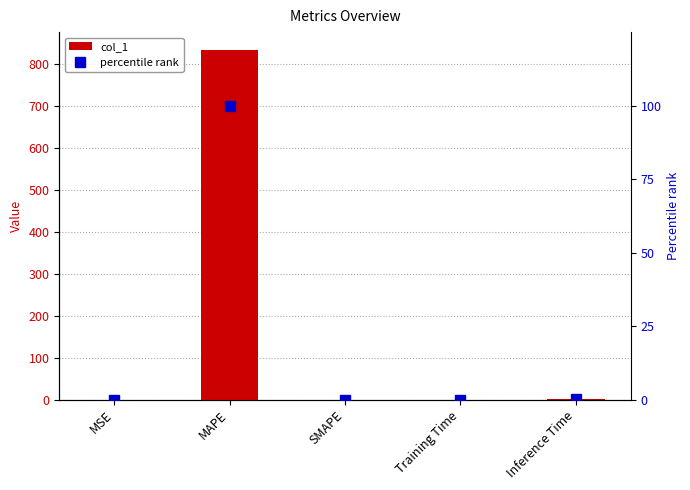

What value does the percentile rank series have at MAPE?

100.0